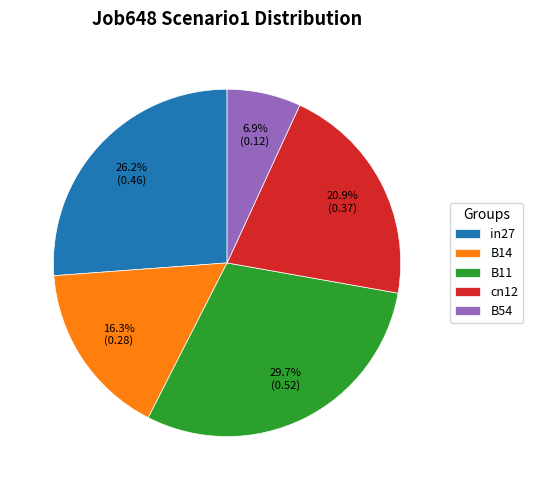

Which has a higher value, B54 or cn12?

cn12